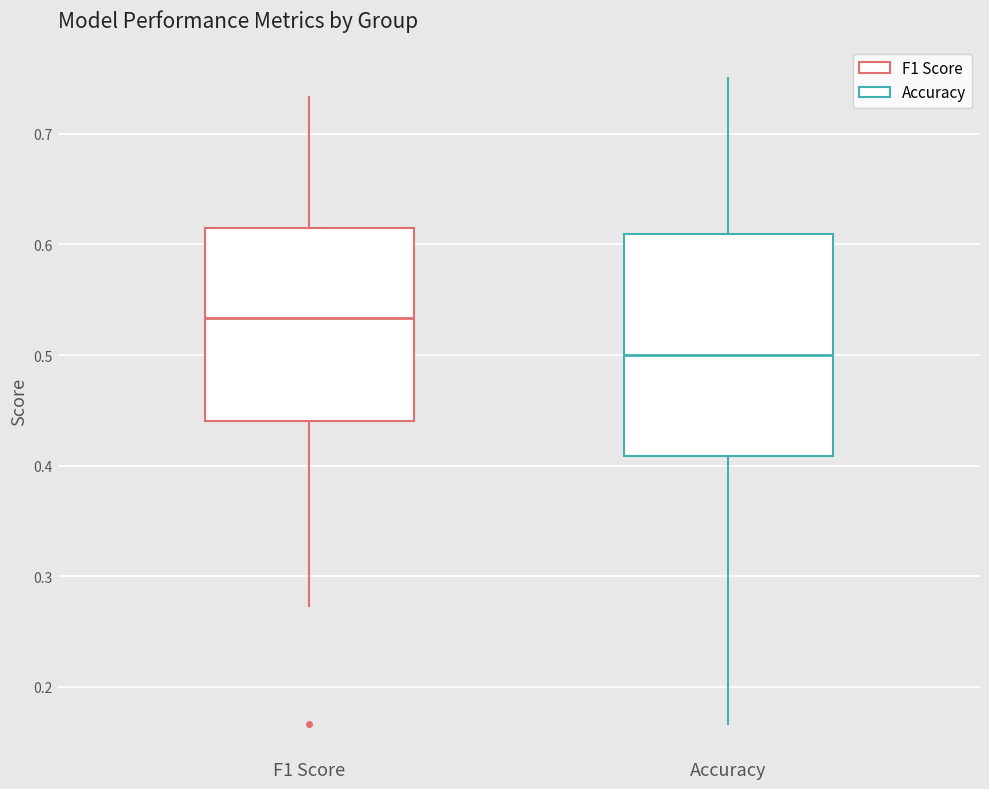

Which box's median line is the highest?

F1 Score